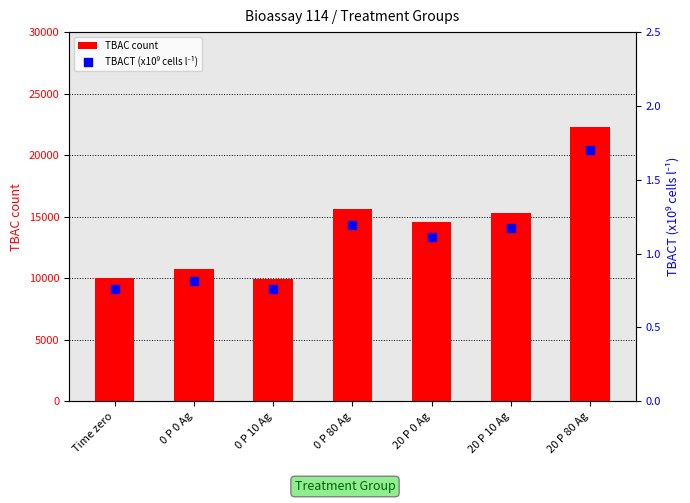

Which series has the largest Y range (max minus min)?

TBAC count